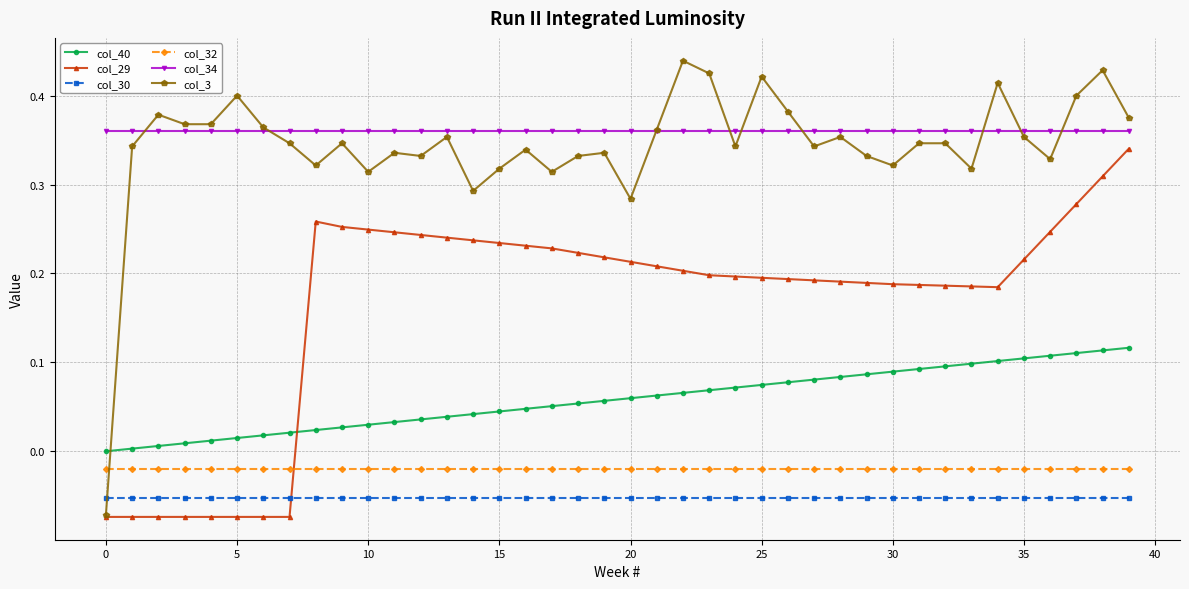

Is this an area chart (filled region under the line)?

No